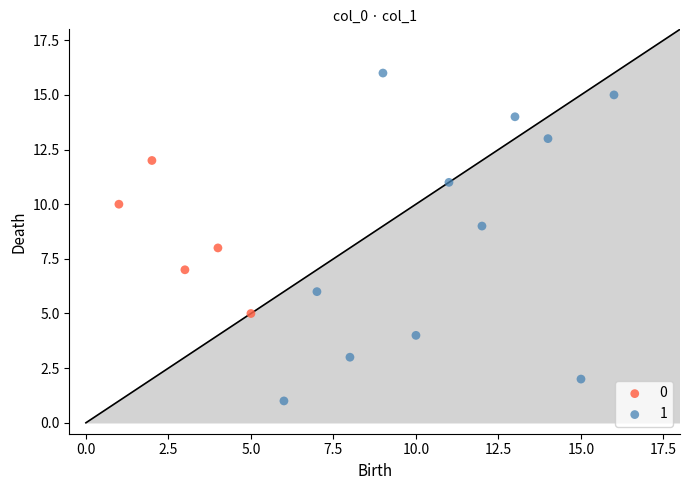

Which series reaches the maximum Y coordinate?

1